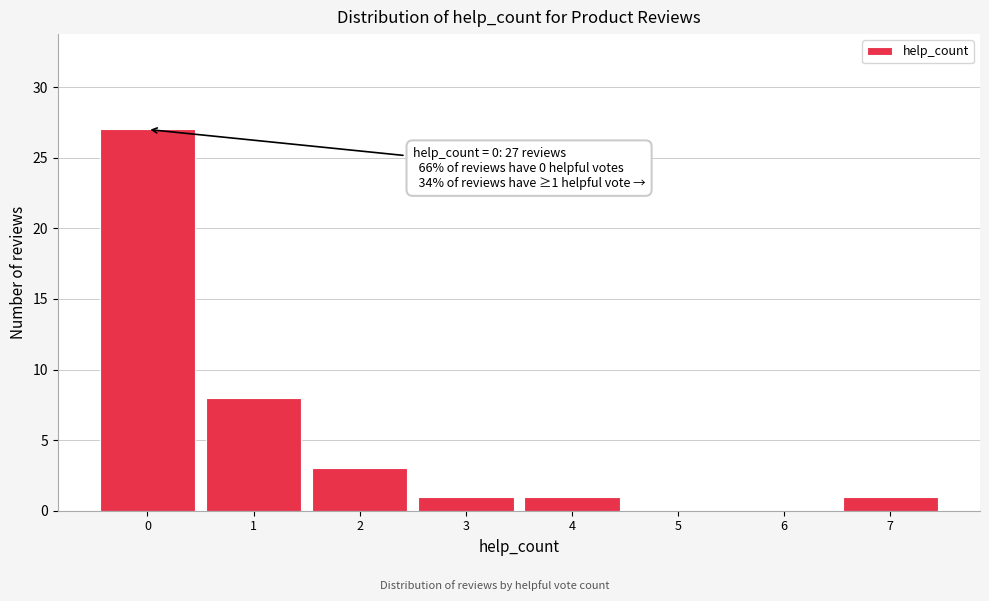

Reading left to right, transcribe all the data shown in this chart.

0=27	1=8	2=3	3=1	4=1	5=0	6=0	7=1